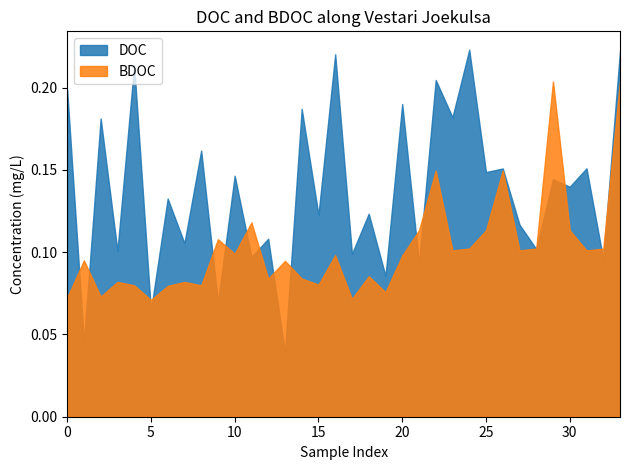

Reading left to right, transcribe all the data shown in this chart.

DOC: 0=0.2	1=0.0	2=0.2	3=0.1	4=0.2	5=0.1	6=0.1	7=0.1	8=0.2	9=0.1	10=0.1	11=0.1	12=0.1	13=0.0	14=0.2	15=0.1	16=0.2	17=0.1	18=0.1	19=0.1	20=0.2	21=0.1	22=0.2	23=0.2	24=0.2	25=0.1	26=0.2	27=0.1	28=0.1	29=0.1	30=0.1	31=0.2	32=0.1	33=0.2
BDOC: 0=0.1	1=0.1	2=0.1	3=0.1	4=0.1	5=0.1	6=0.1	7=0.1	8=0.1	9=0.1	10=0.1	11=0.1	12=0.1	13=0.1	14=0.1	15=0.1	16=0.1	17=0.1	18=0.1	19=0.1	20=0.1	21=0.1	22=0.1	23=0.1	24=0.1	25=0.1	26=0.1	27=0.1	28=0.1	29=0.2	30=0.1	31=0.1	32=0.1	33=0.2